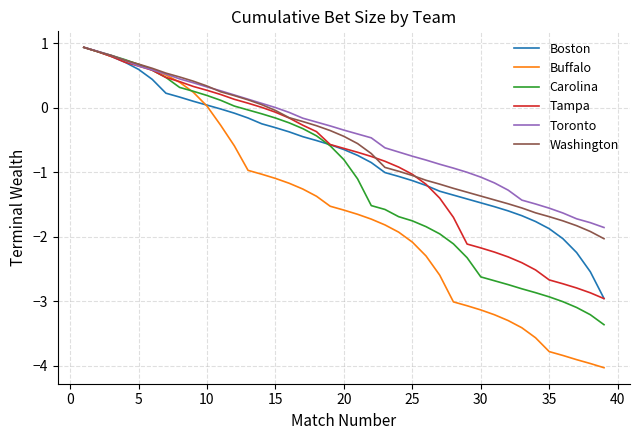

Which series has the widest spread of values?

Buffalo